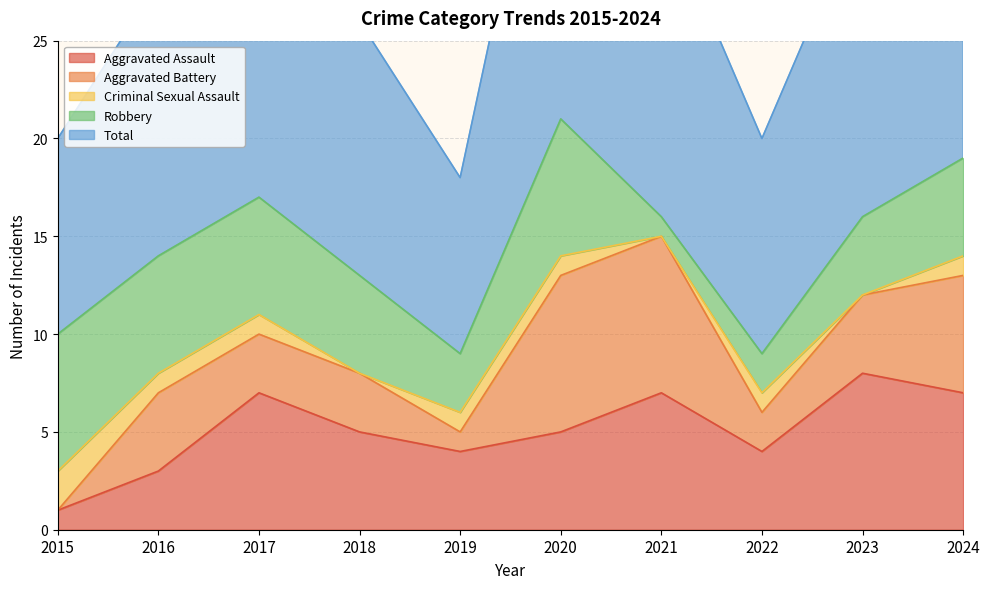

What are all the series names shown in the legend?

Aggravated Assault, Aggravated Battery, Criminal Sexual Assault, Robbery, Total